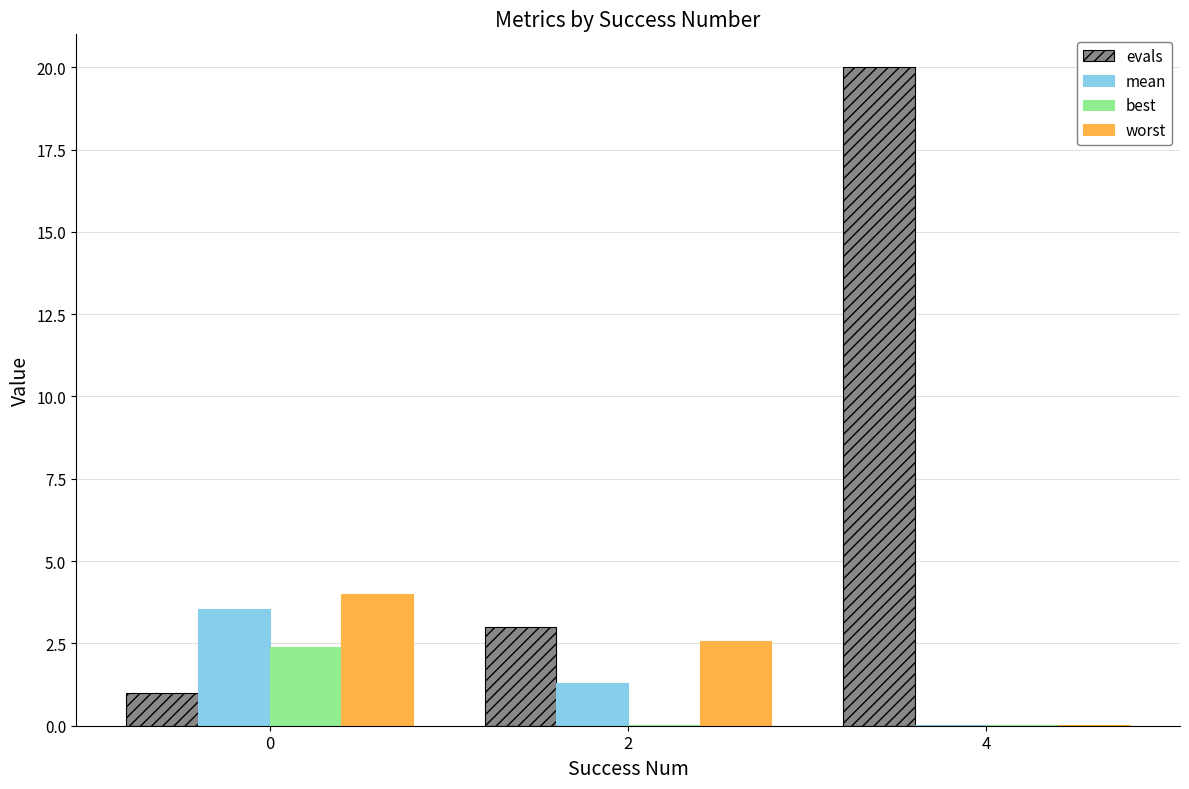

What is the sum of all evals values?

24.0